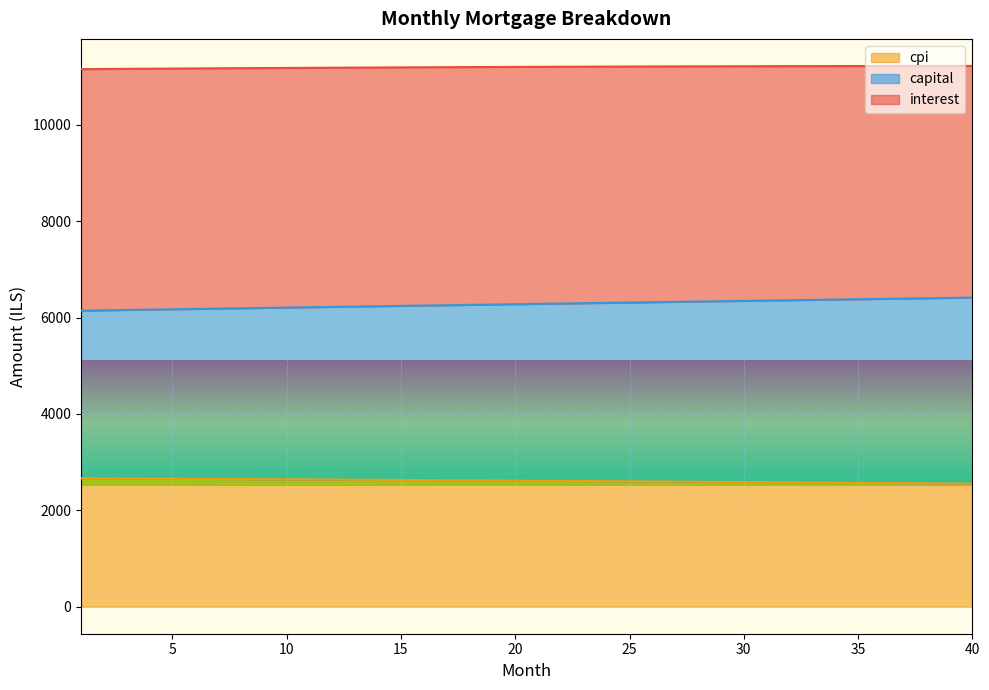

What is the lowest value of the cpi series?

2554.4